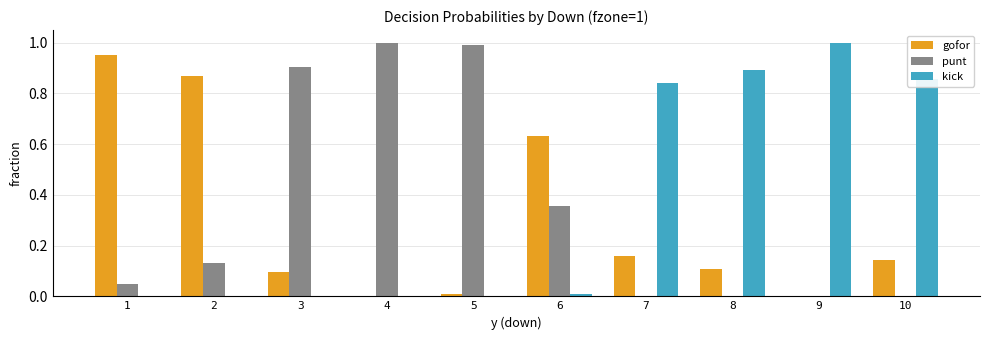

What is the sum of all gofor values?

3.0